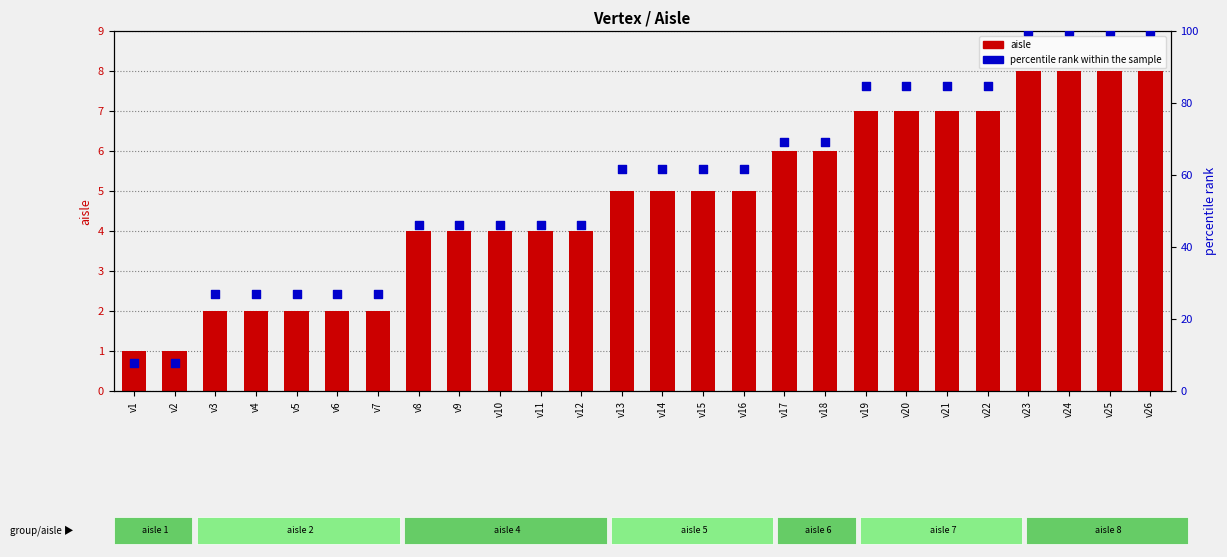

What are all the series names shown in the legend?

aisle, percentile rank within the sample